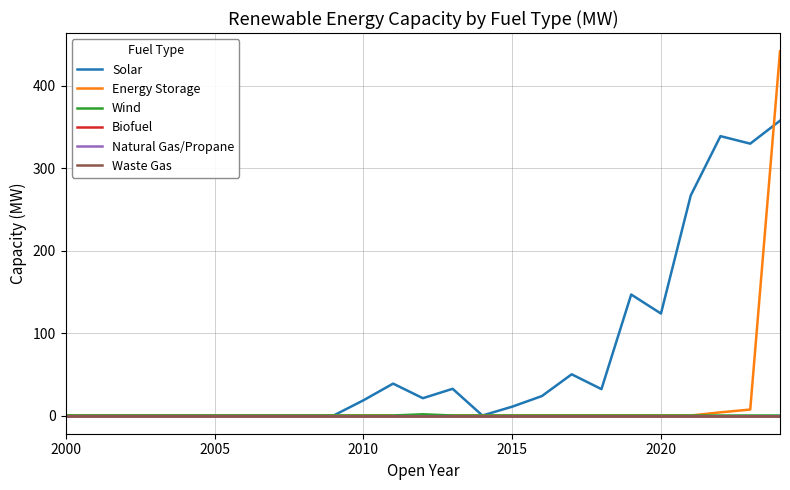

True or false: Solar and Biofuel cross at least once.

False